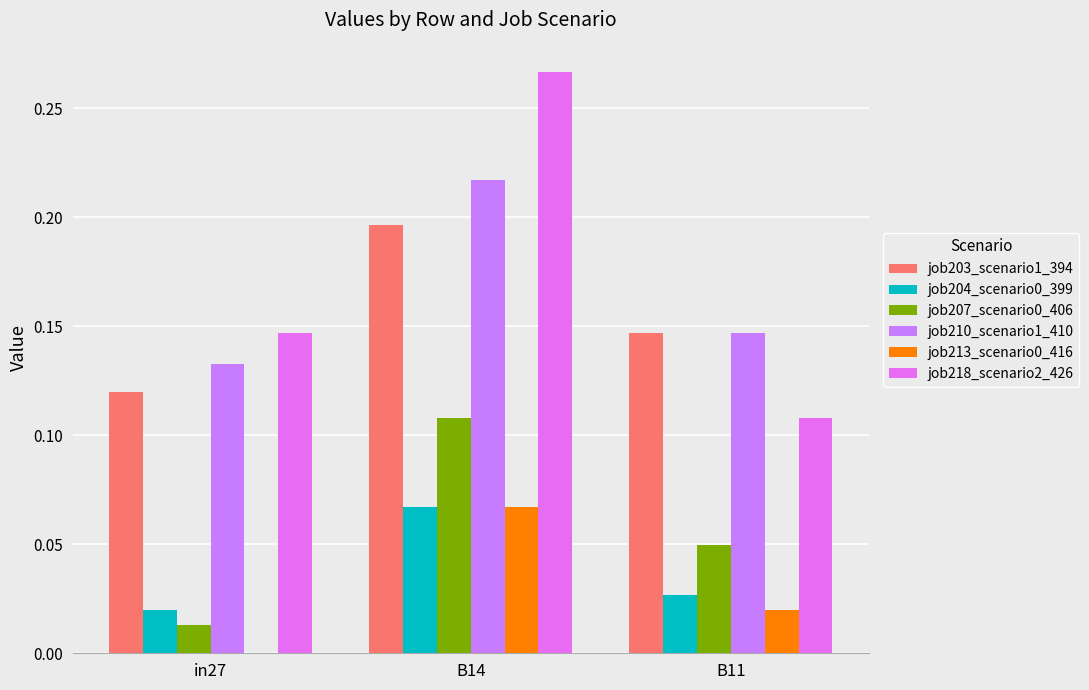

Where is job204_scenario0_399 nearest to the value 0?

in27